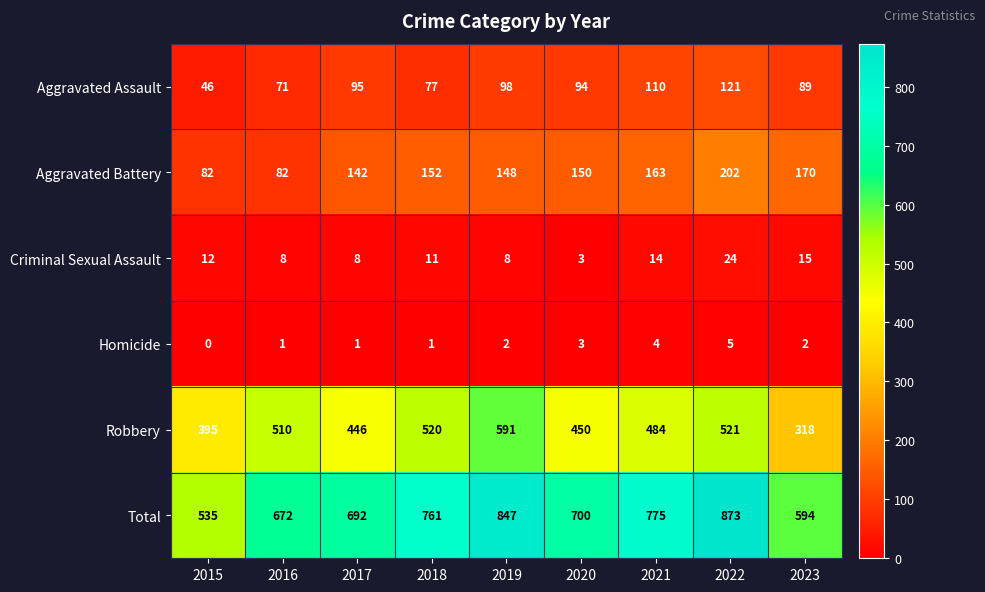

Between 2015 and 2018, which series saw the biggest shift?

Total